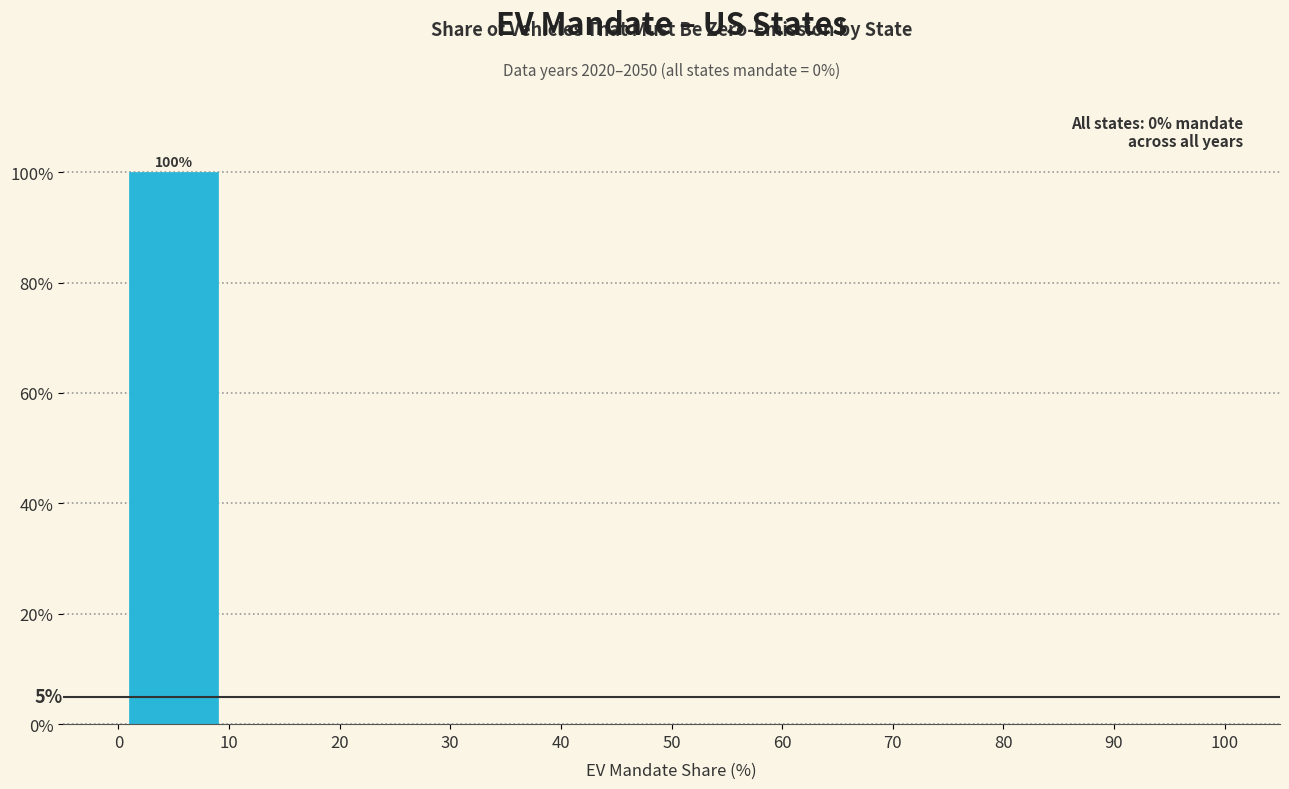

Over which range of the x-axis is the bar tallest?

0 to 10